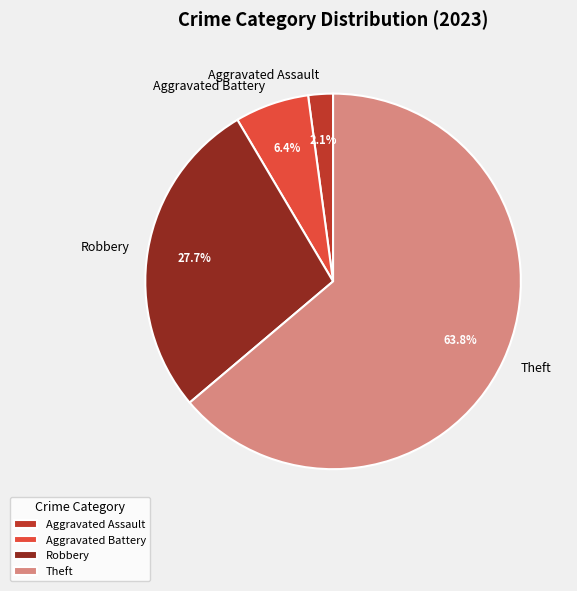

Which slice is the smallest?

Aggravated Assault